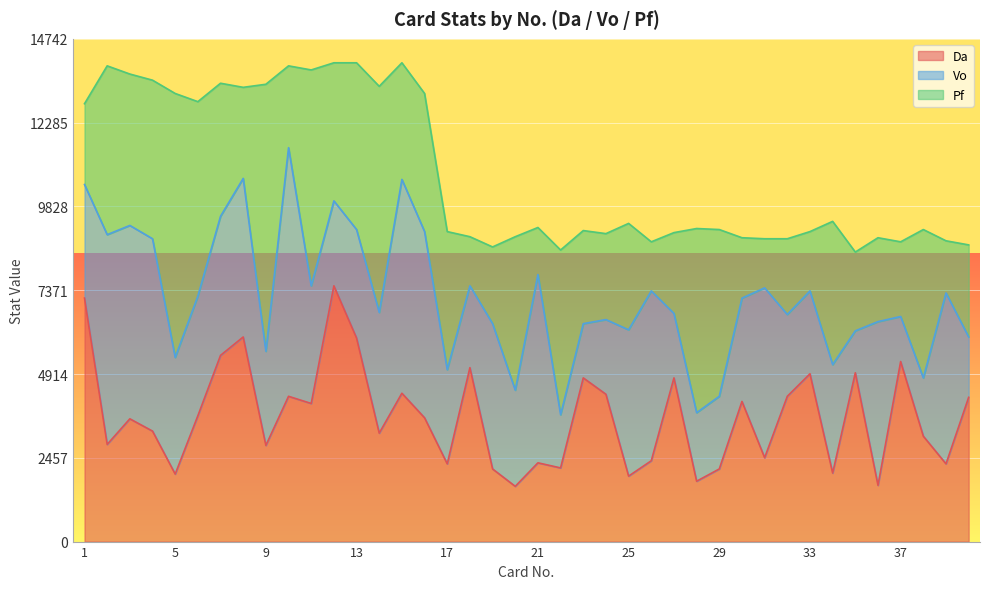

Which has a higher value, 32 or 29?

32